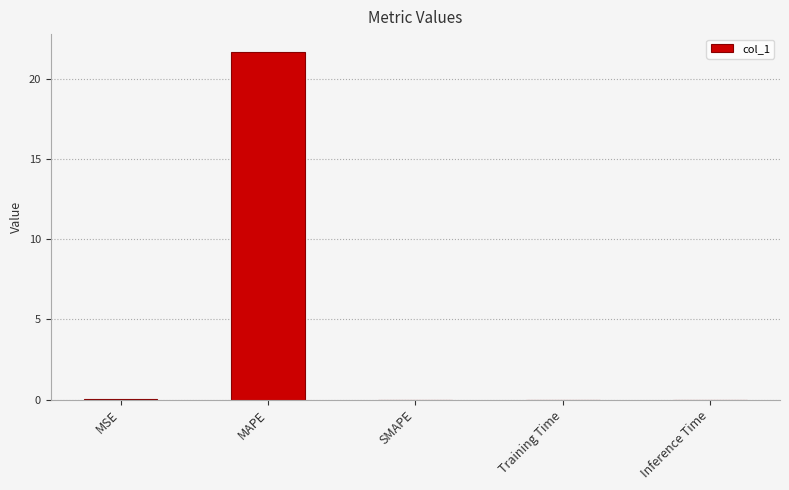

Which has a higher value, MSE or MAPE?

MAPE